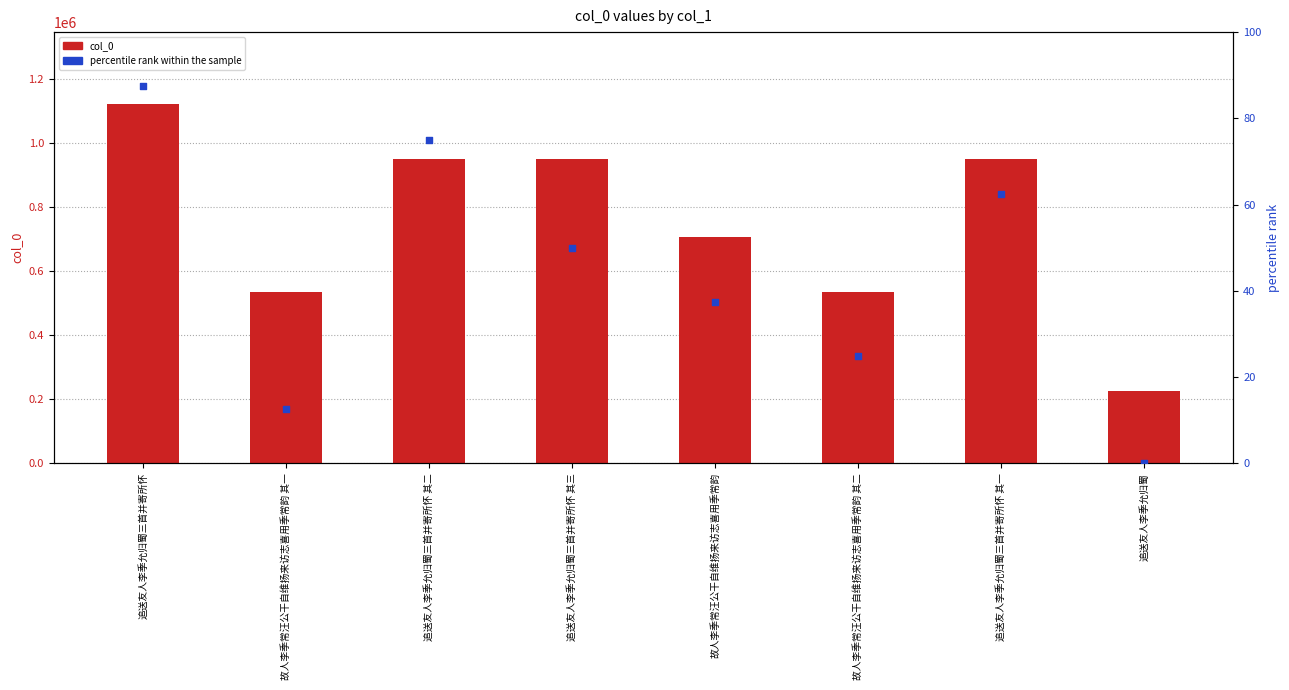

What are all the series names shown in the legend?

col_0, percentile rank within the sample